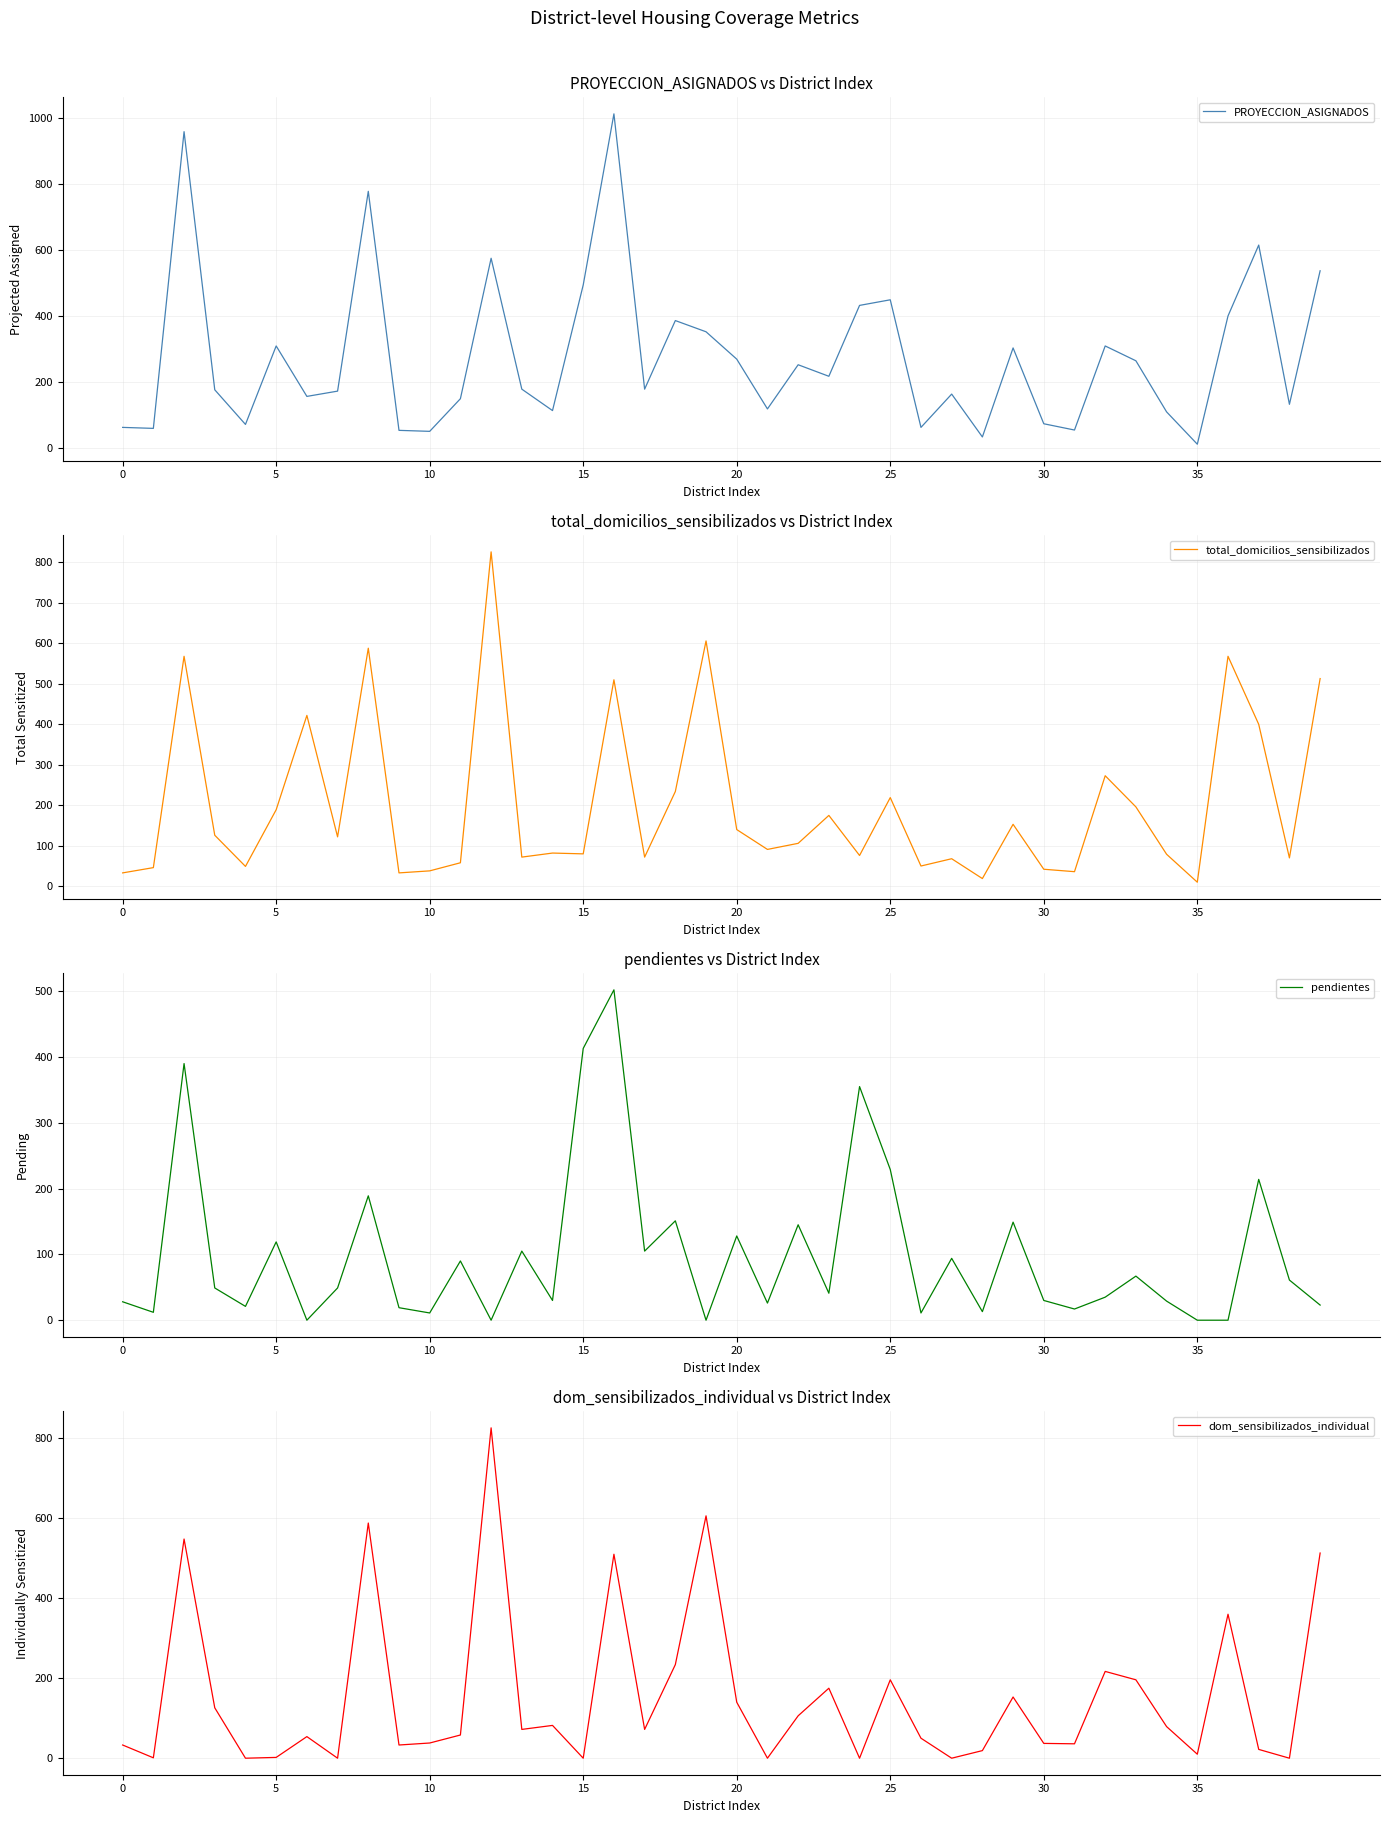

True or false: PROYECCION_ASIGNADOS has more than 2 interior local peaks.

True